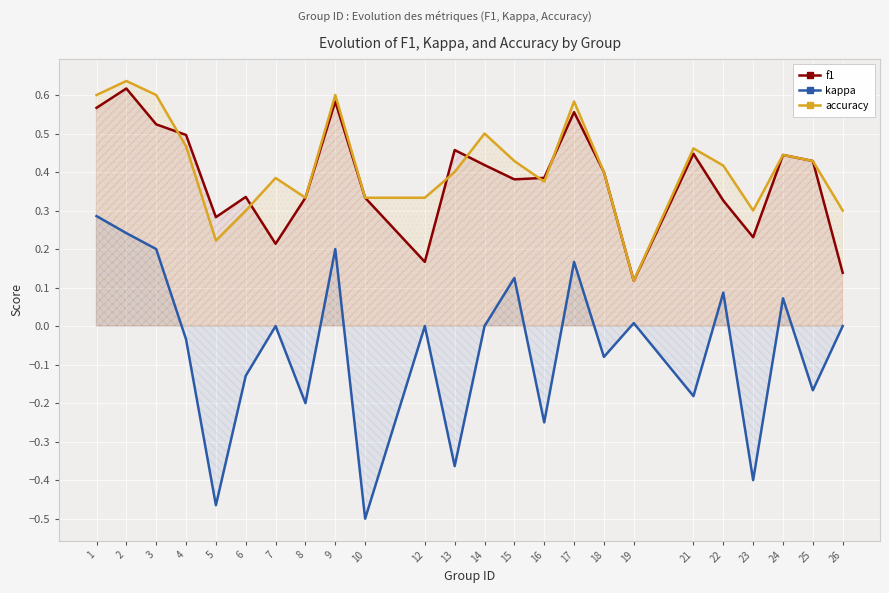

Reading left to right, list all the values displayed in this chart.

f1: 0.6	0.6	0.5	0.5	0.3	0.3	0.2	0.3	0.6	0.3	0.2	0.5	0.4	0.4	0.4	0.6	0.4	0.1	0.4	0.3	0.2	0.4	0.4	0.1
kappa: 0.3	0.2	0.2	-0.0	-0.5	-0.1	0.0	-0.2	0.2	-0.5	0.0	-0.4	0.0	0.1	-0.2	0.2	-0.1	0.0	-0.2	0.1	-0.4	0.1	-0.2	0.0
accuracy: 0.6	0.6	0.6	0.5	0.2	0.3	0.4	0.3	0.6	0.3	0.3	0.4	0.5	0.4	0.4	0.6	0.4	0.1	0.5	0.4	0.3	0.4	0.4	0.3